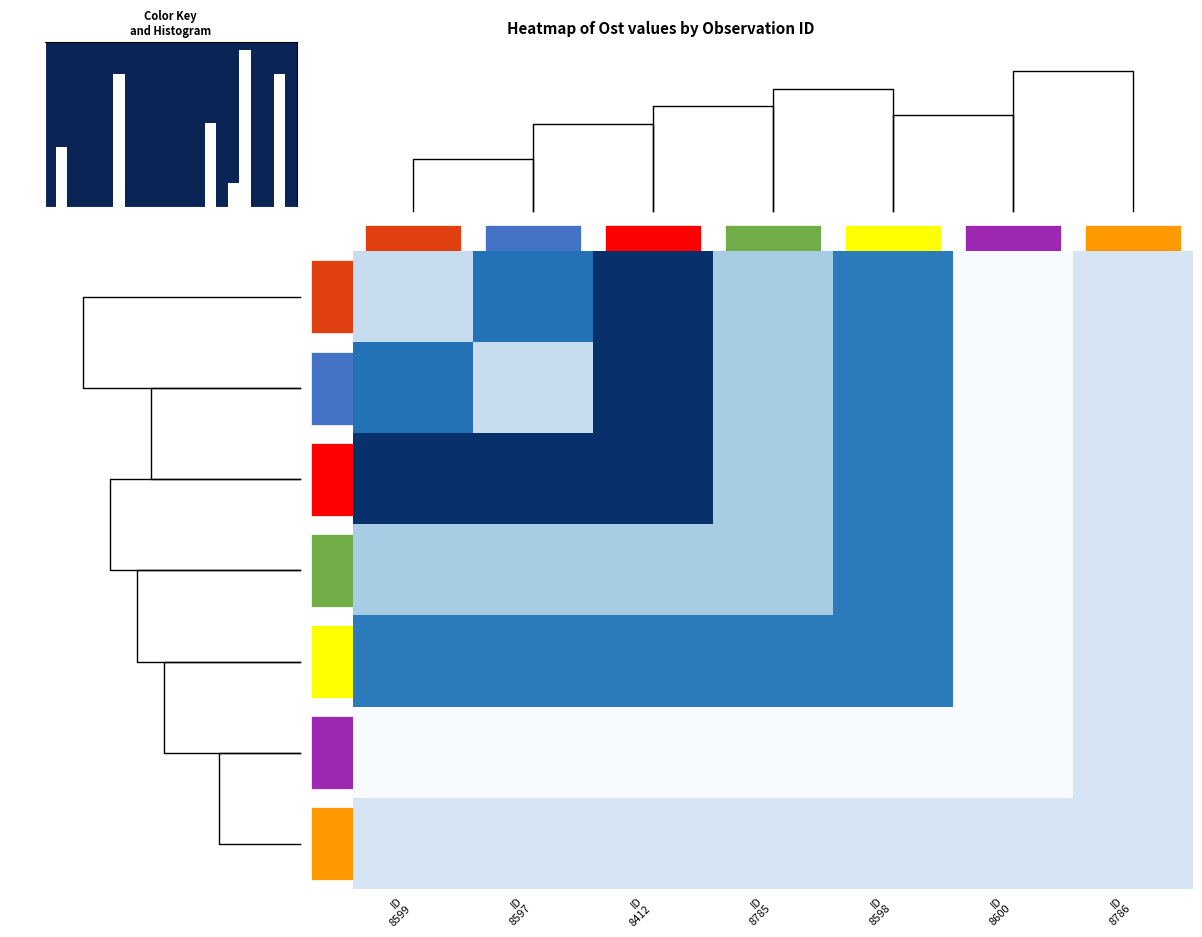

At which label is ID 599) closest to 655456?

ID 8785